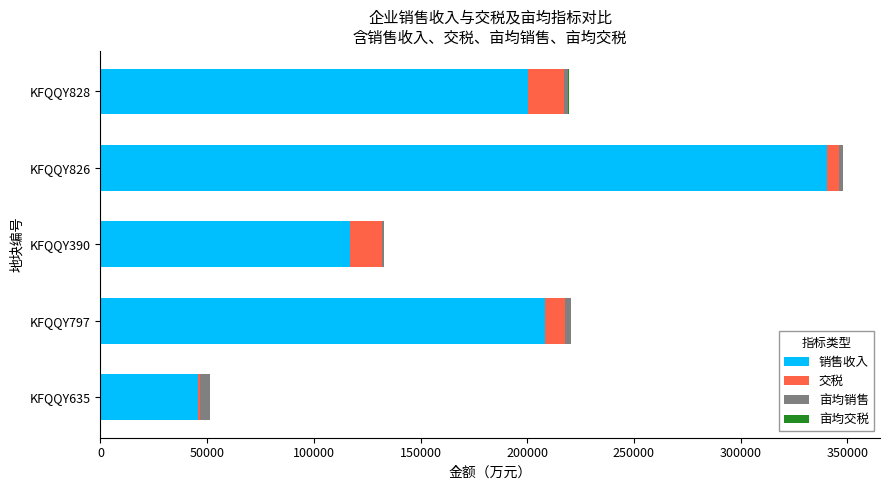

What is the maximum value for 销售收入?

340418.2